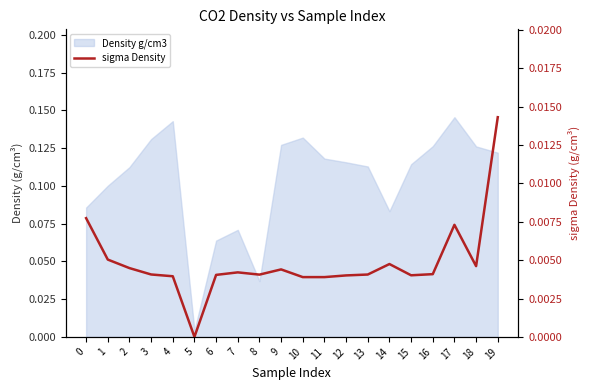

The chart shows a value of 0.0 at 8. True or false?

True